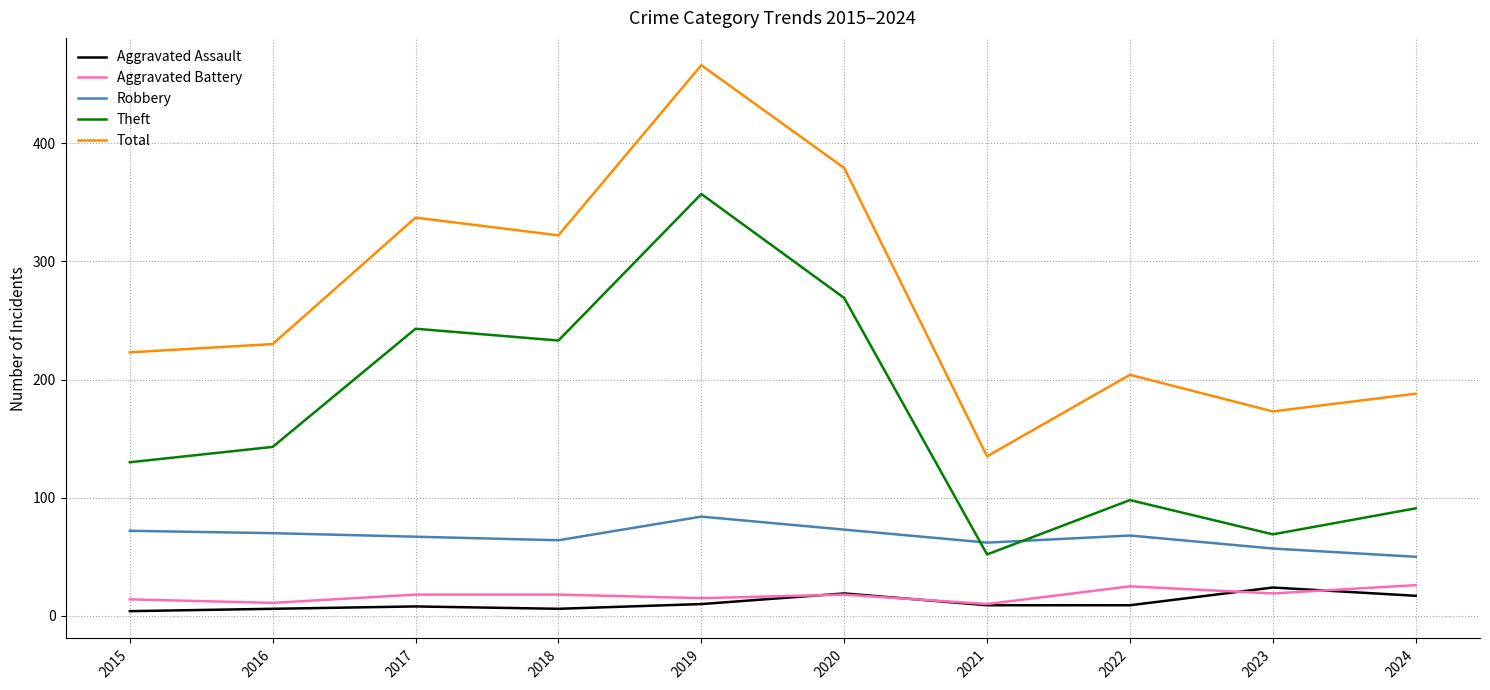

At which category does Total reach its first local peak?

2017